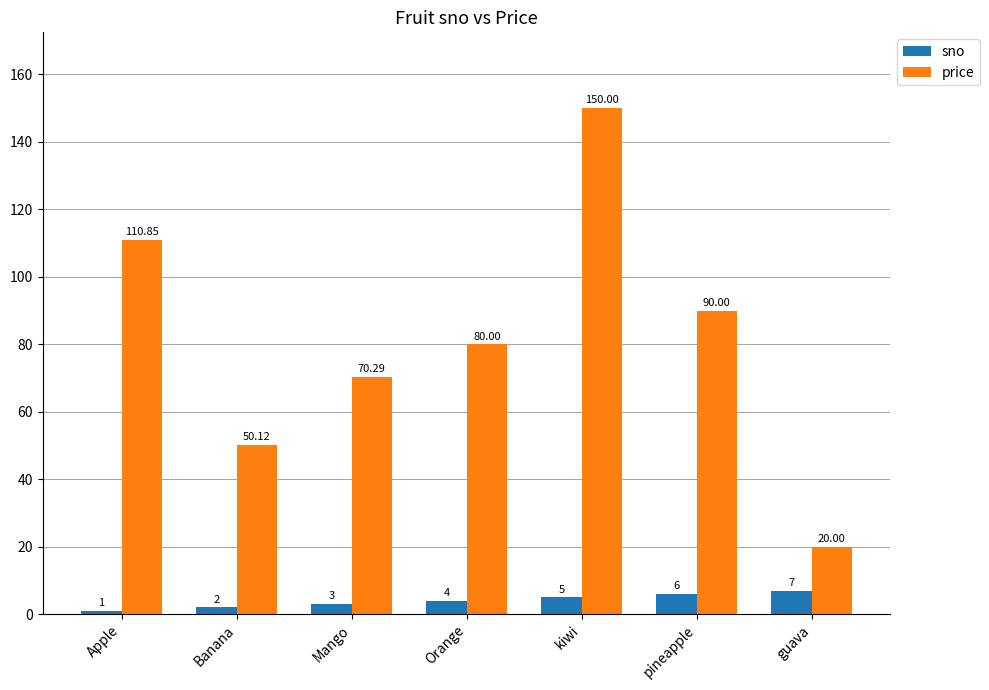

What is the difference between the price values at Mango and Banana?

20.2